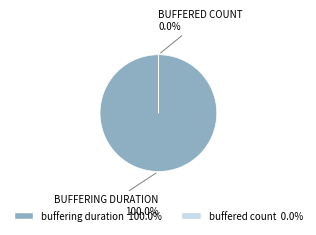

To the nearest percent, what is the average slice percentage?

50%